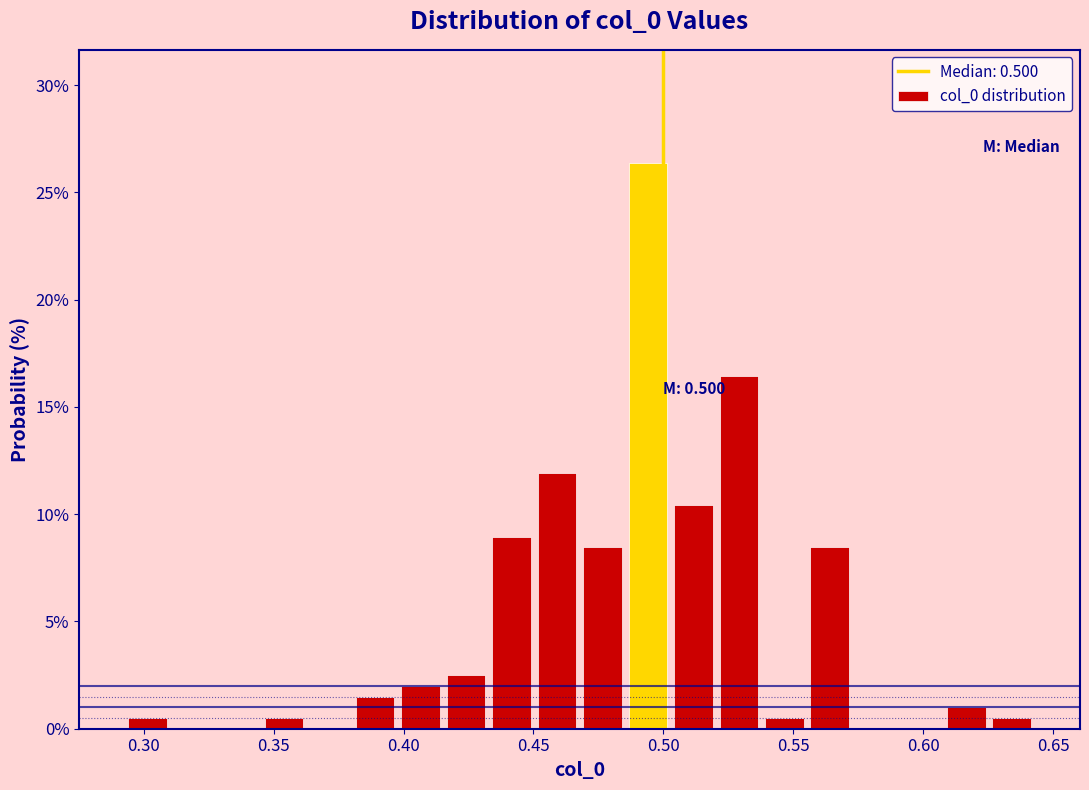

Read against the x-axis, roughly where is the centre of the tallest bar?

0.495